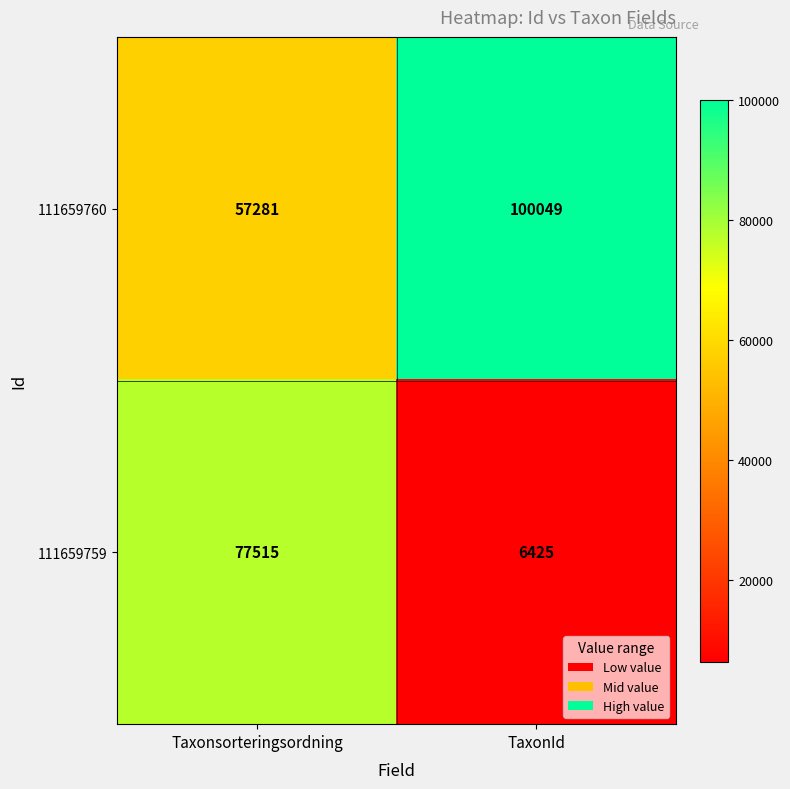

True or false: 111659759 has a value of 18689 at Taxonsorteringsordning.

False